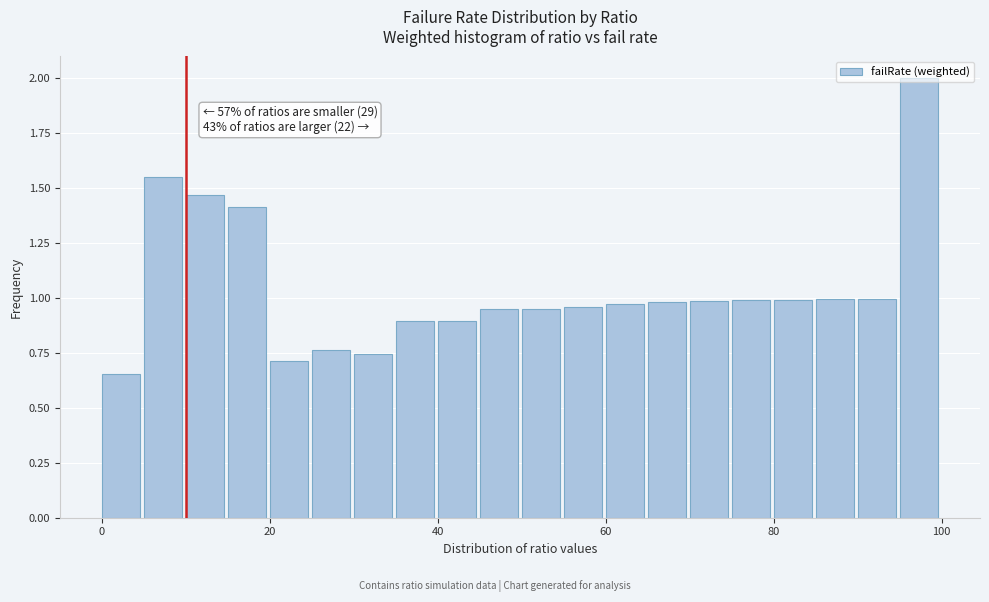

Around what value on the x-axis is the tallest bar? Give the approximate position of its centre, as read against the axis.

98